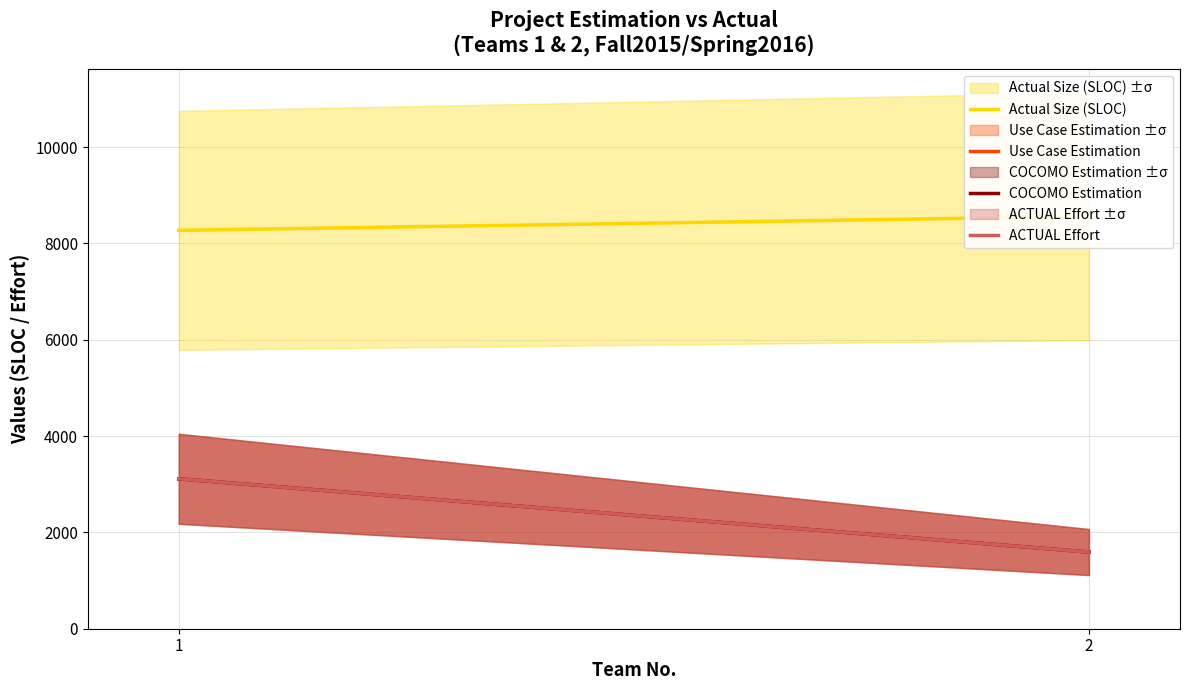

What is the difference between the COCOMO Estimation values at 1 and 2?

1521